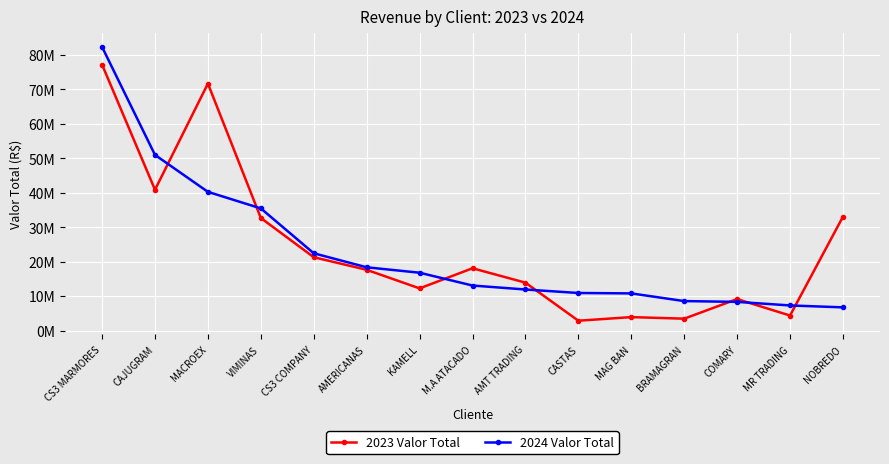

Read the 2024 Valor Total value at AMERICANAS.

18357538.5